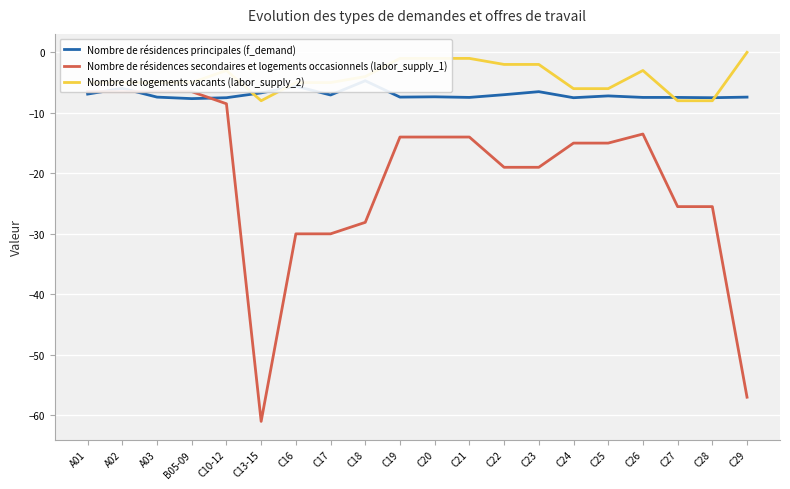

At which category does Nombre de logements vacants (labor_supply_2) reach its first local peak?

C10-12